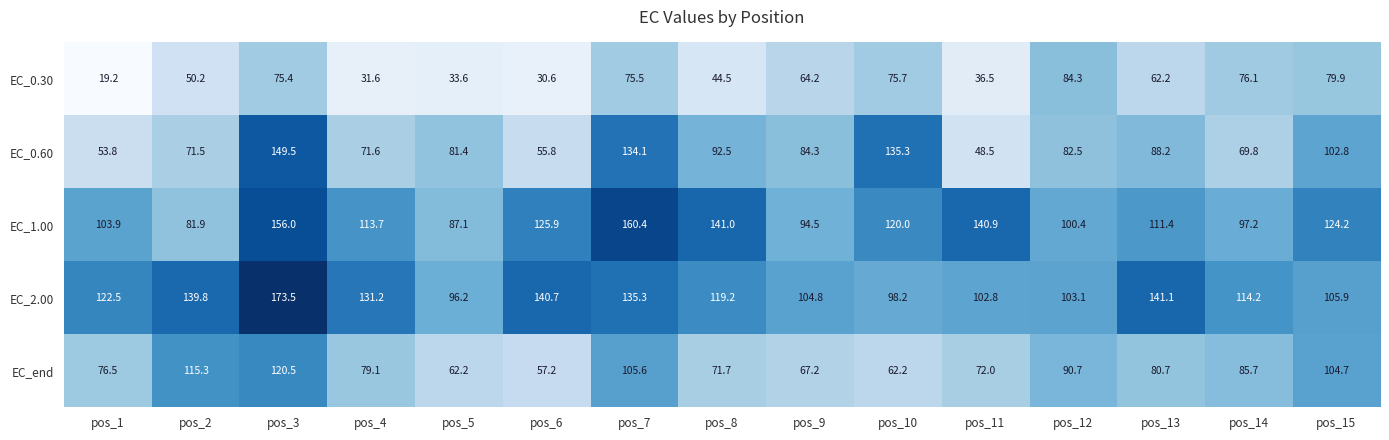

How many series are shown in this chart?

5